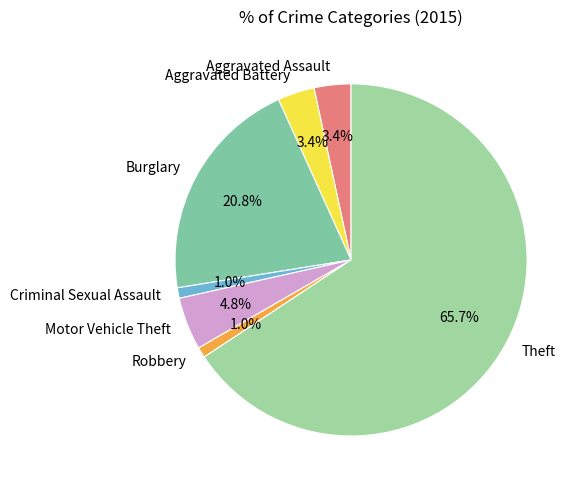

The Motor Vehicle Theft slice represents 5% of the pie. True or false?

True